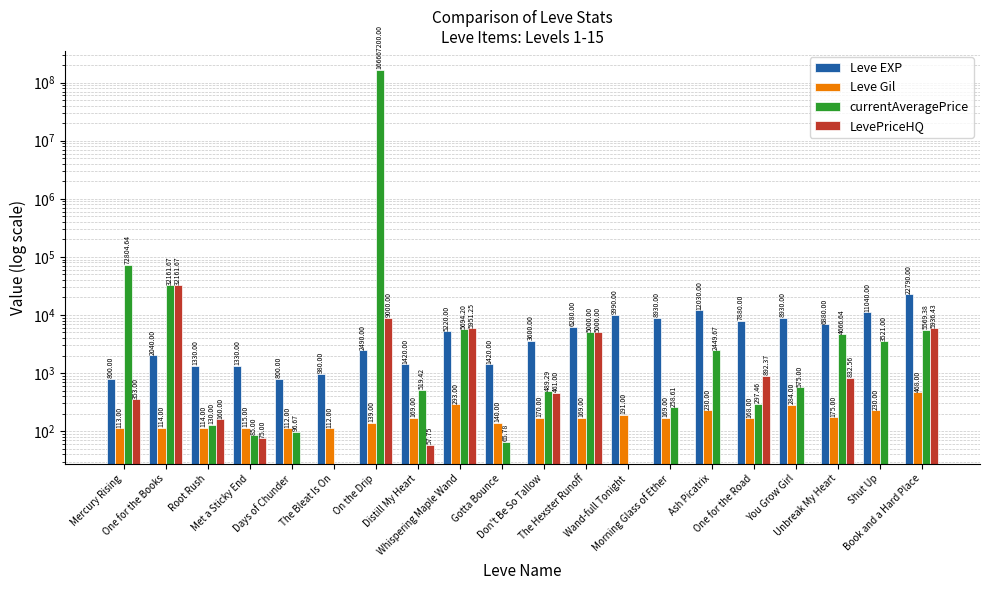

Rank the categories by Leve EXP value from lowest to highest.

Mercury Rising, Days of Chunder, The Bleat Is On, Root Rush, Met a Sticky End, Distill My Heart, Gotta Bounce, One for the Books, On the Drip, Don't Be So Tallow, Whispering Maple Wand, The Hexster Runoff, Unbreak My Heart, One for the Road, Morning Glass of Ether, You Grow Girl, Wand-full Tonight, Shut Up, Ash Picatrix, Book and a Hard Place